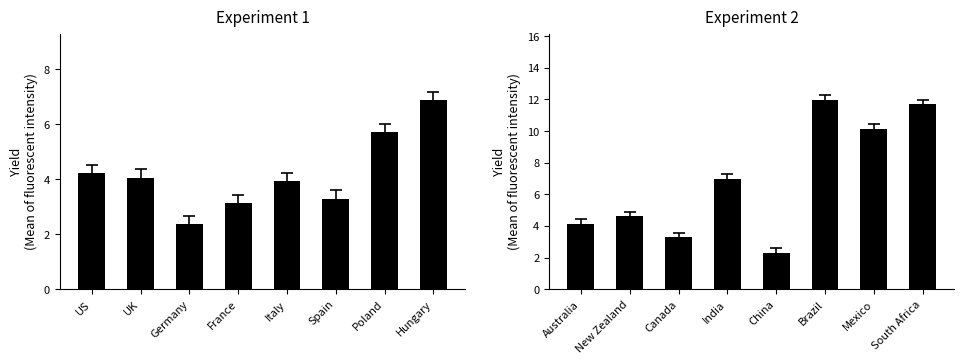

What is the difference between the maximum and minimum values?

9.7